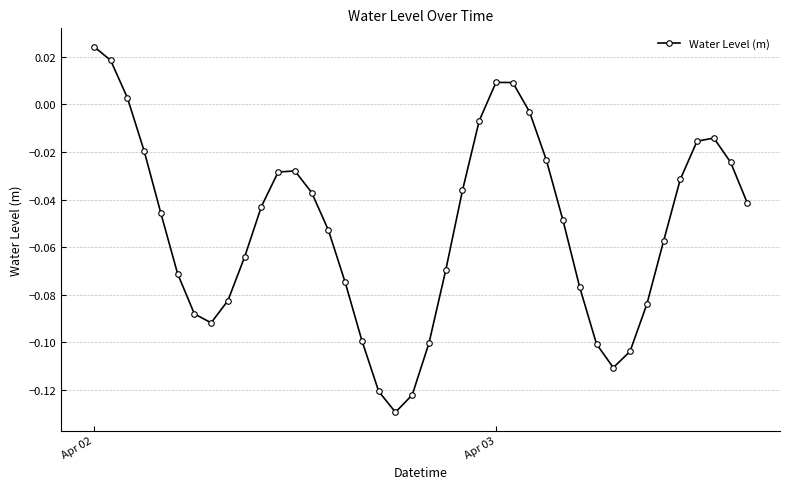

How many lines are shown in the chart?

1